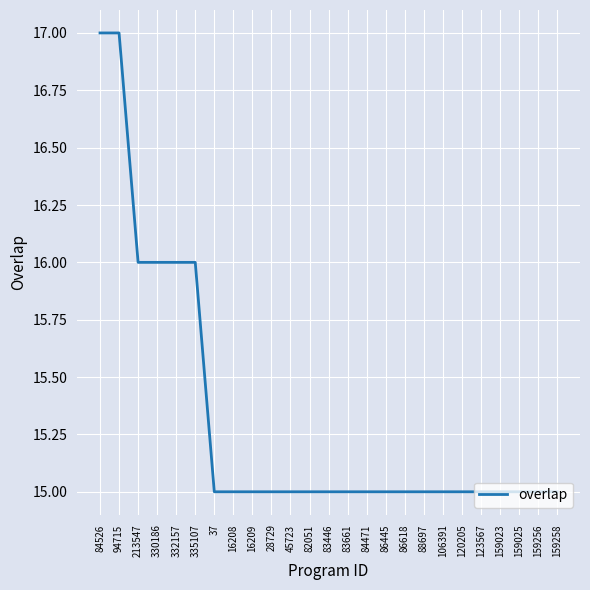

What is the ratio of the value at 123567 to the value at 16209?

1.0